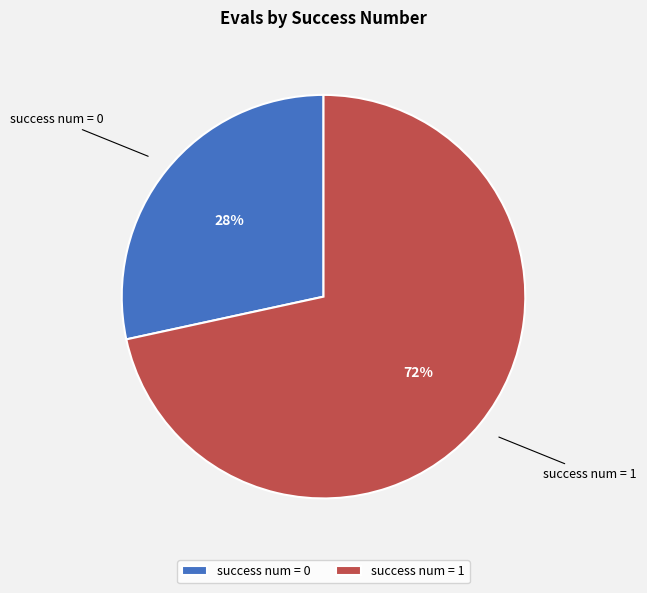

Does success num = 1 represent more than half of the total?

Yes